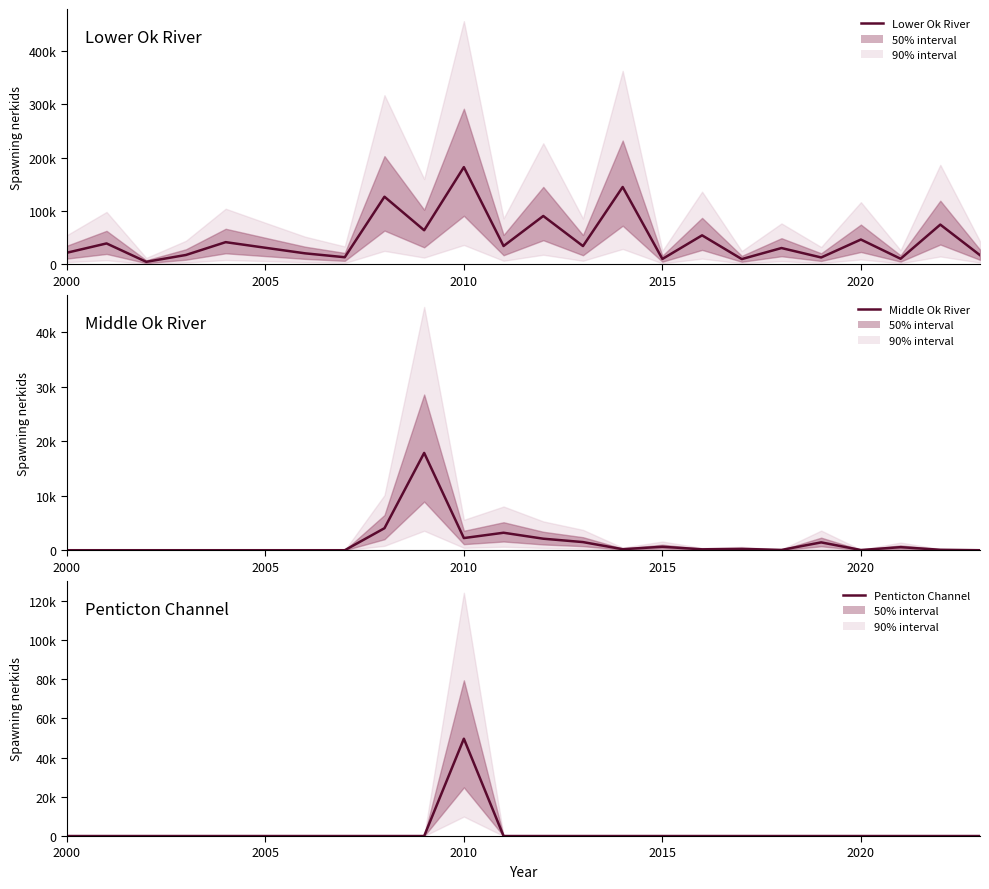

Which series has the largest total across all categories?

Lower Ok River